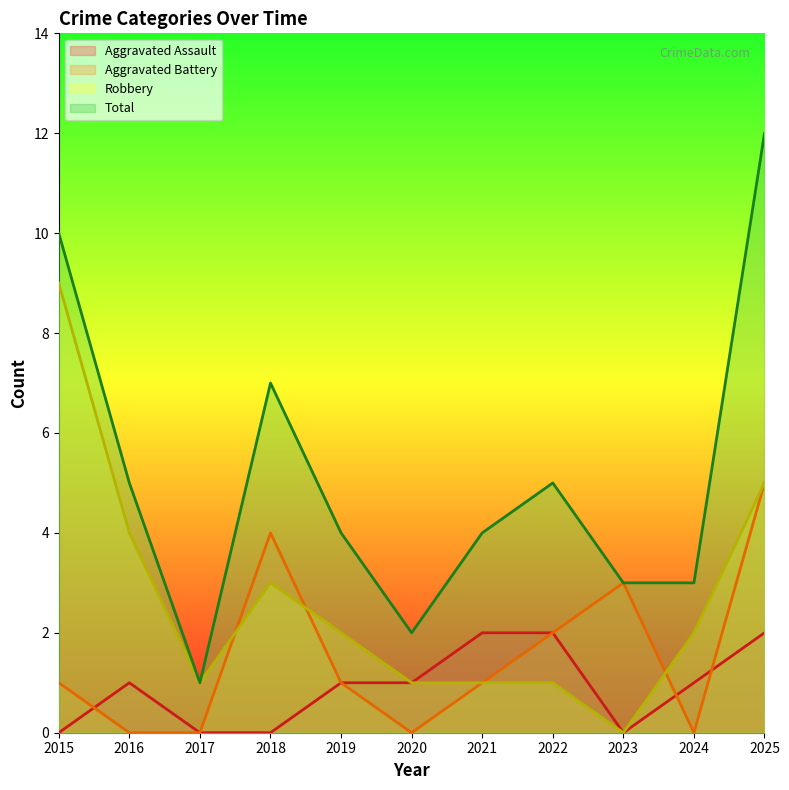

What is the sum of all Total values?

56